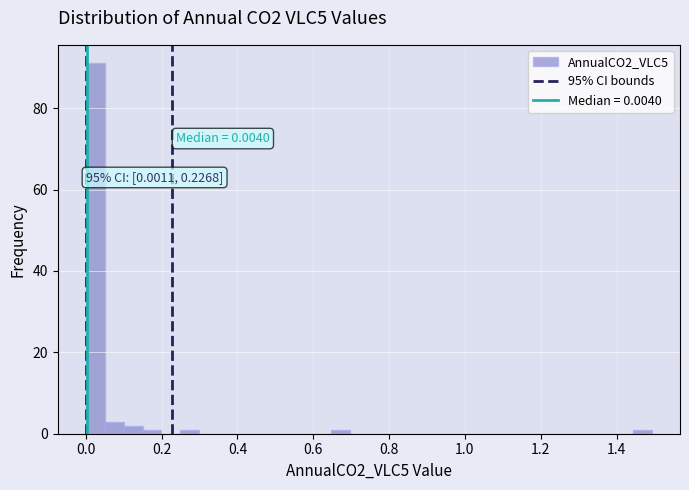

Around what value on the x-axis is the tallest bar? Give the approximate position of its centre, as read against the axis.

0.02